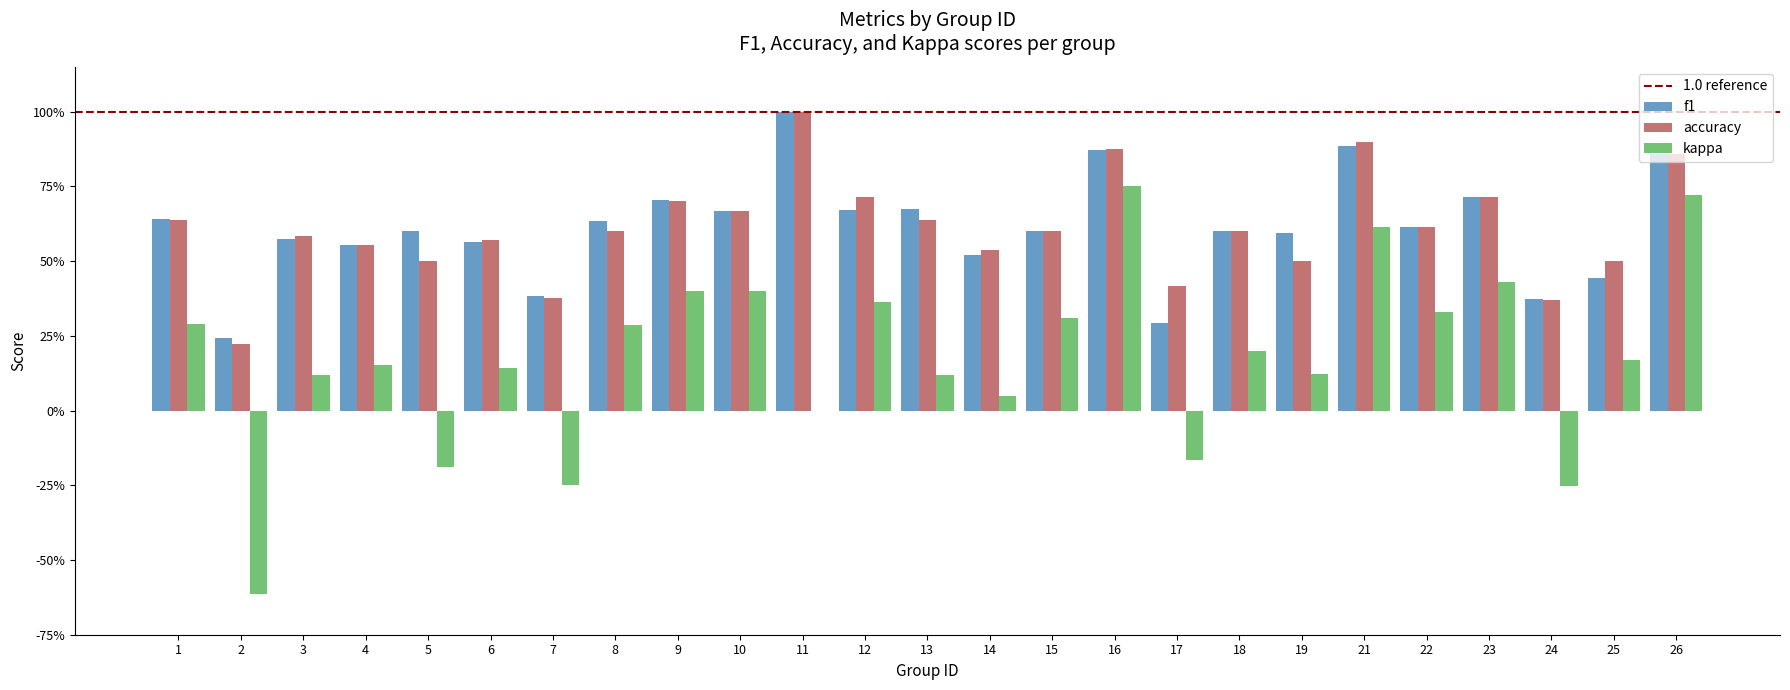

Is it true that kappa equals 0.3 at 15?

True